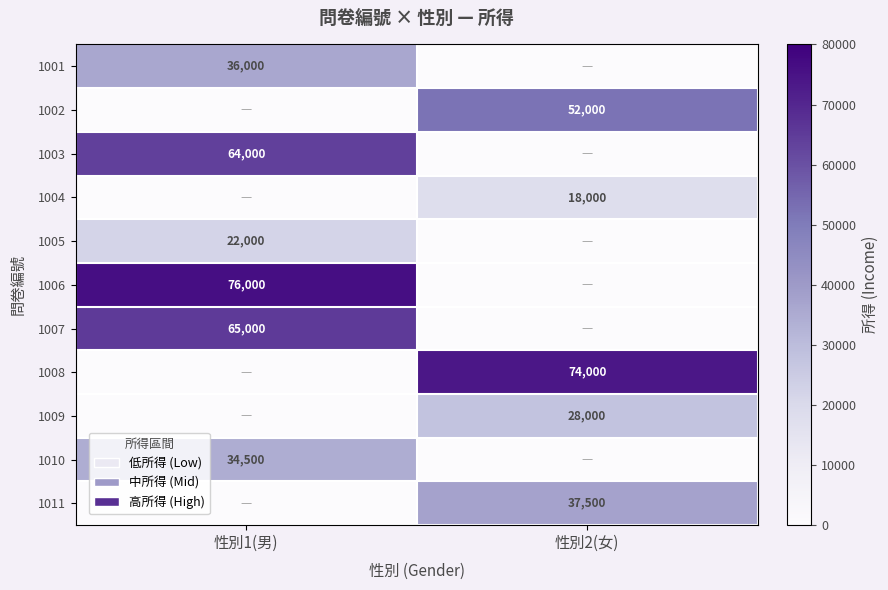

The value of 1001 at 性別1(男) is 36000. True or false?

True